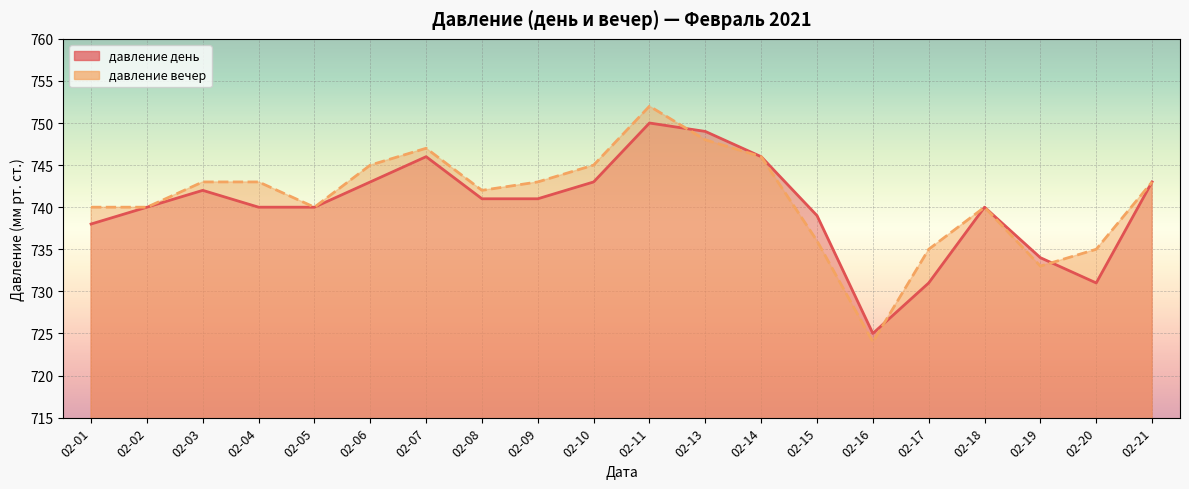

What is the difference between the давление день values at 02-15 and 02-19?

5